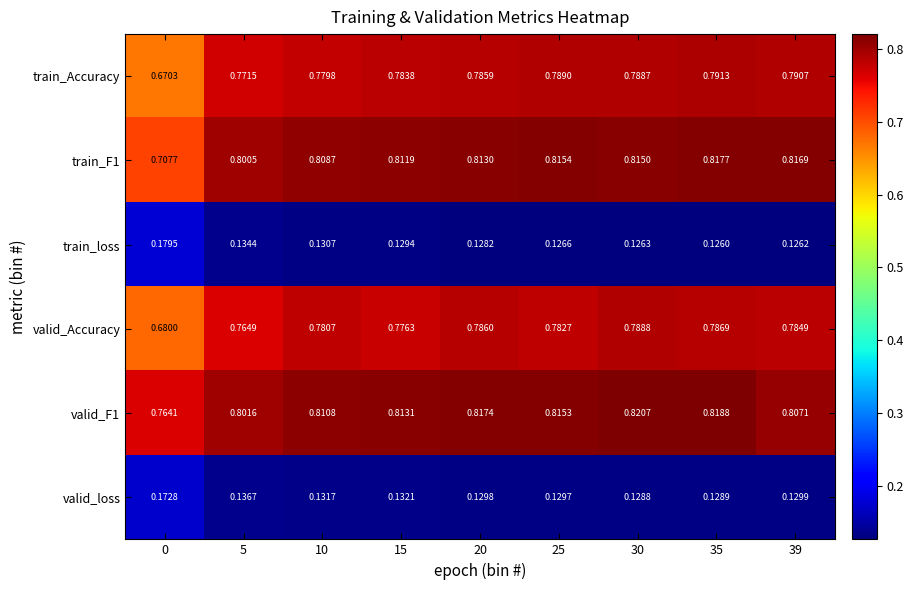

Between 25 and 35, which series saw the biggest shift?

valid_Accuracy